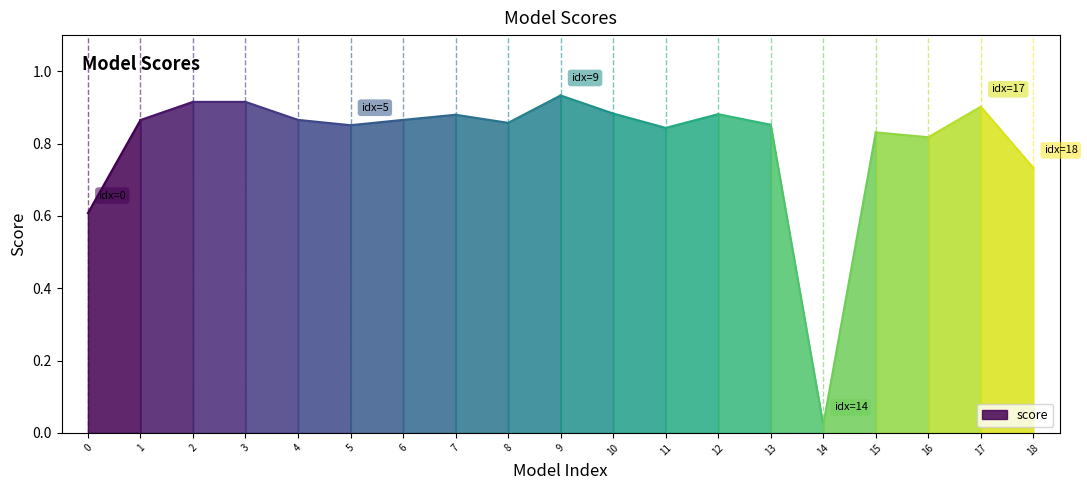

True or false: the data has more than 0 interior local peaks.

True